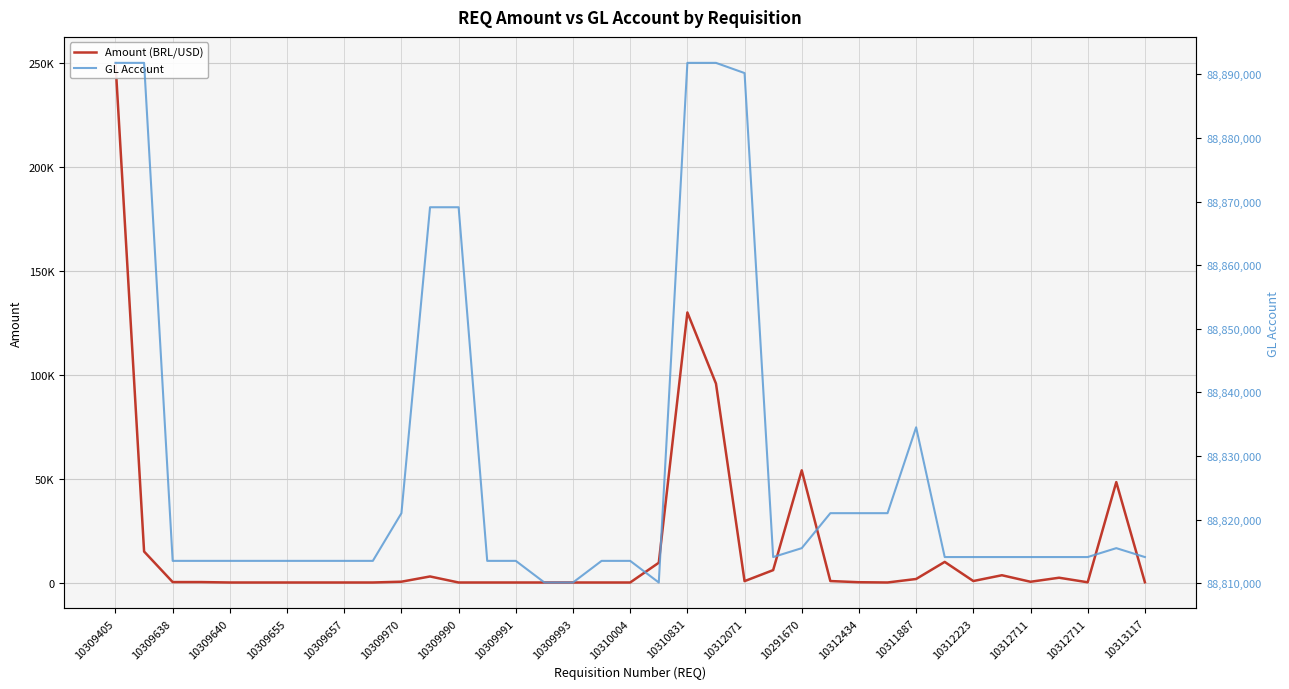

What is the label of the 37th point from the right?

10309405